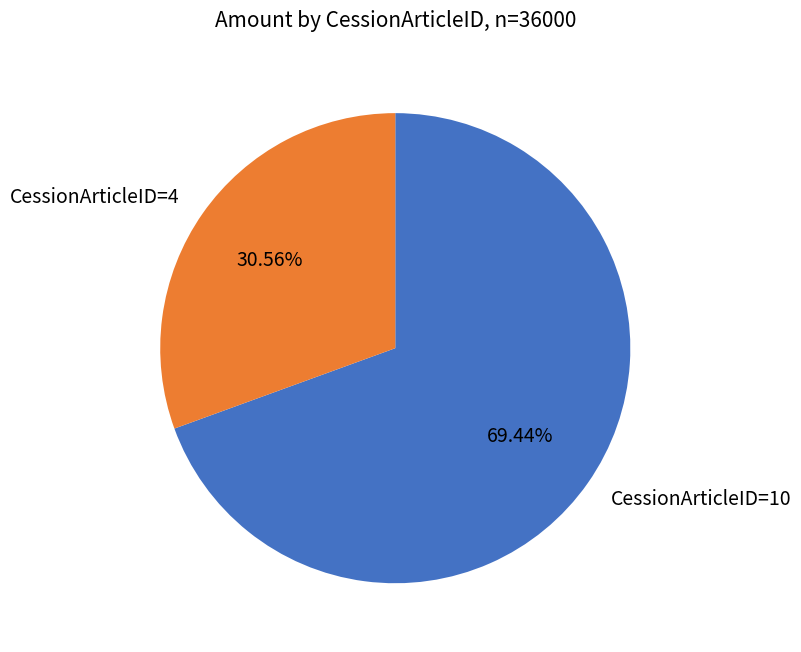

How many slices are in this pie chart?

2